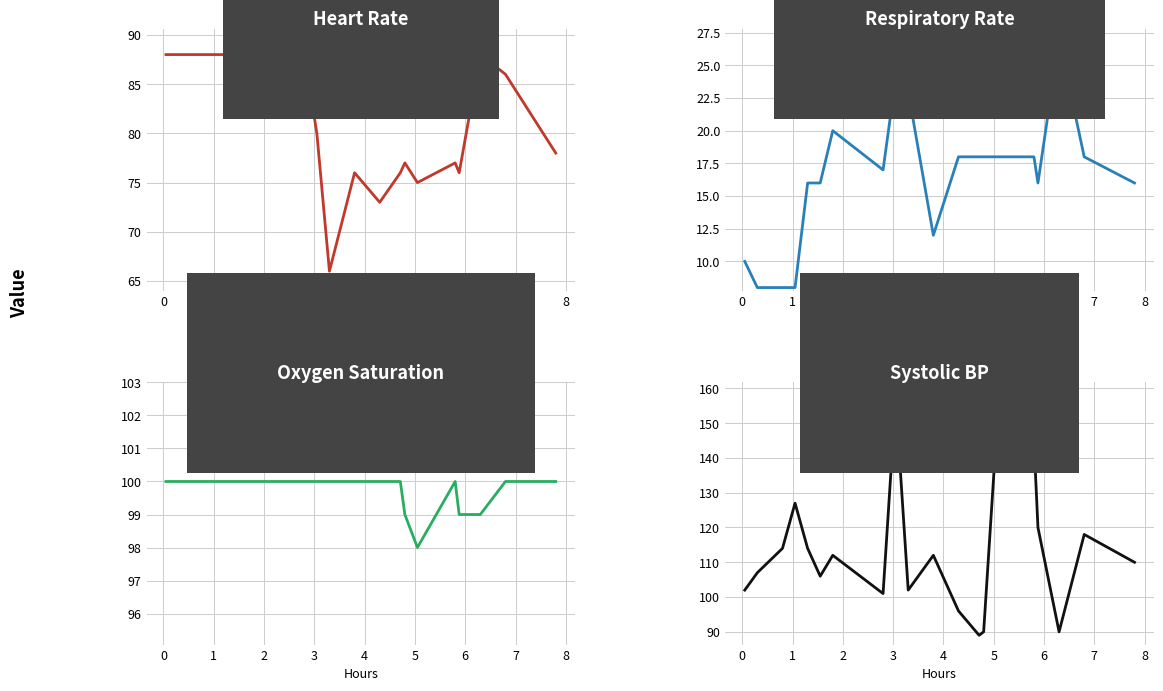

What is the smallest value displayed?

8